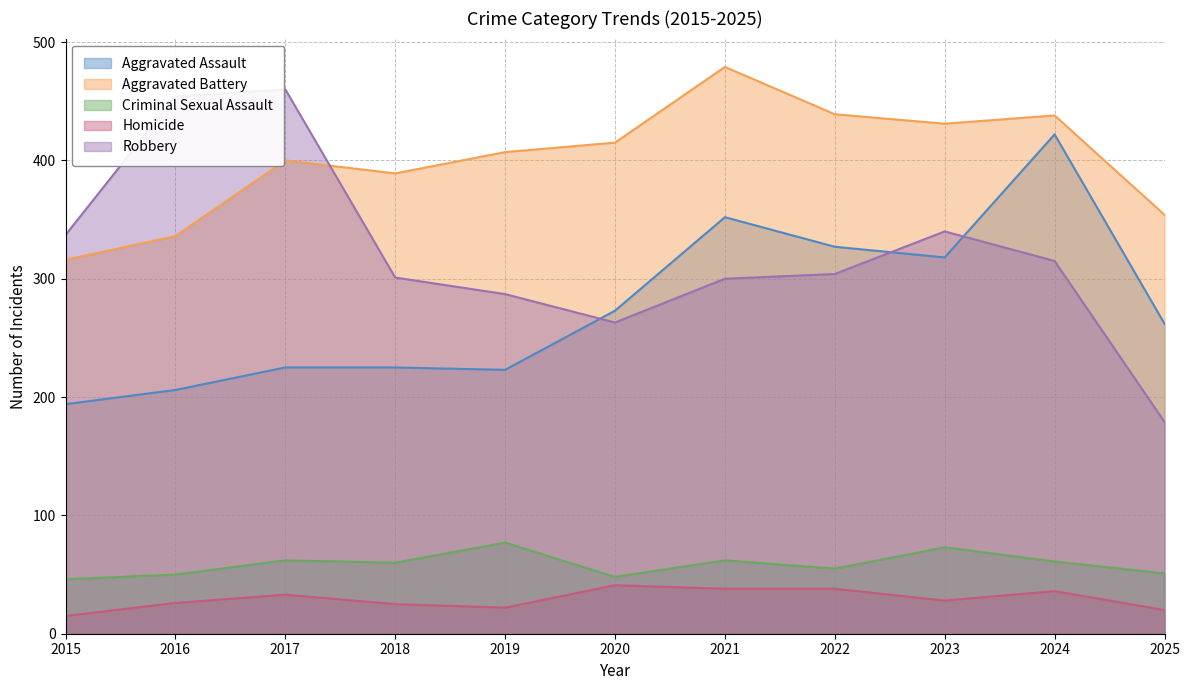

What is the minimum value shown in the chart?

15